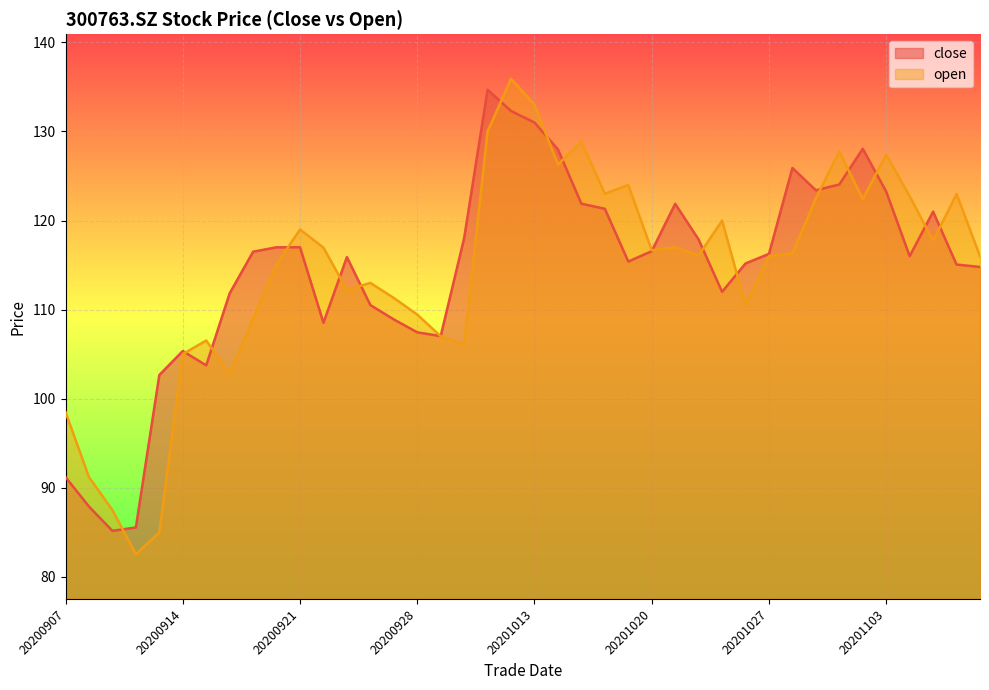

Rank the series at 20201109 from lowest to highest value.

close, open